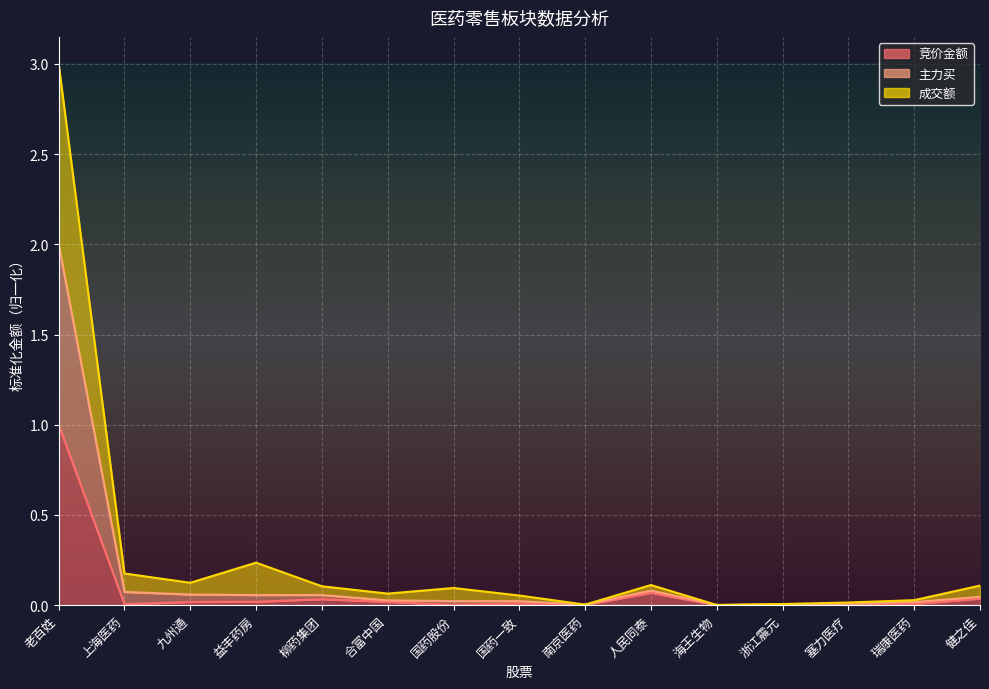

The value of 竞价金额 at 柳药集团 is 0.0. True or false?

True